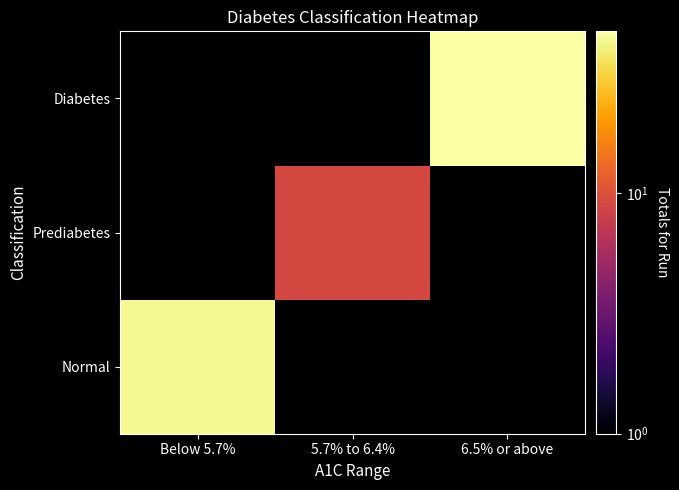

Which has a higher value, 5.7% to 6.4% or 6.5% or above?

6.5% or above